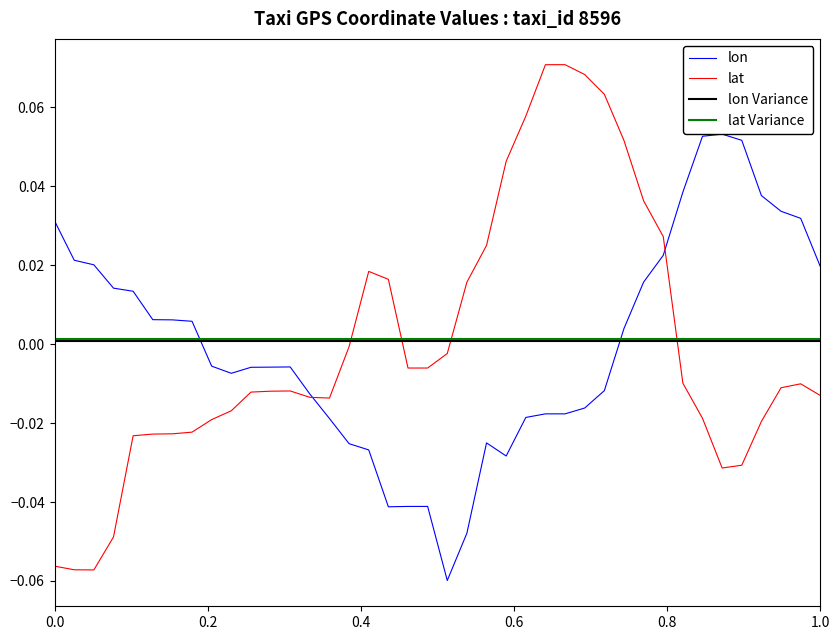

The lat series shows -0.0 at 15. True or false?

False